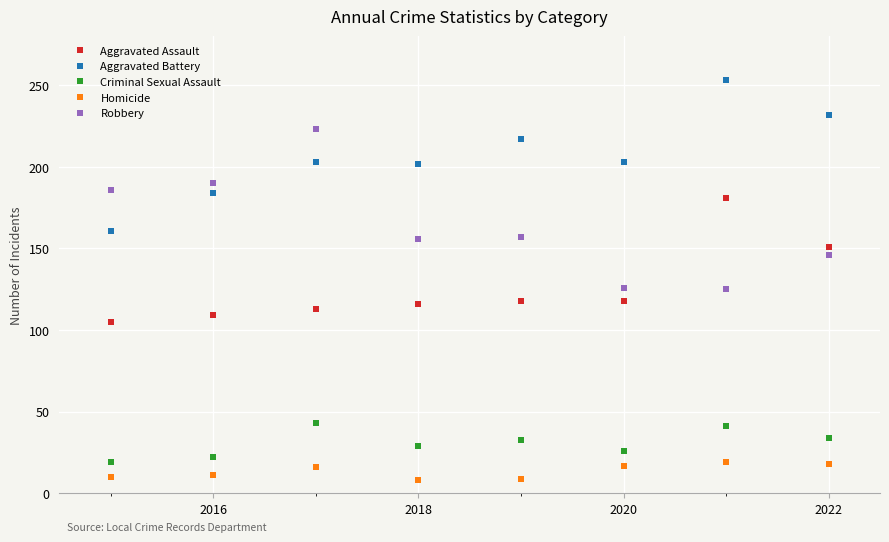

Which series has the largest total across all categories?

Aggravated Battery